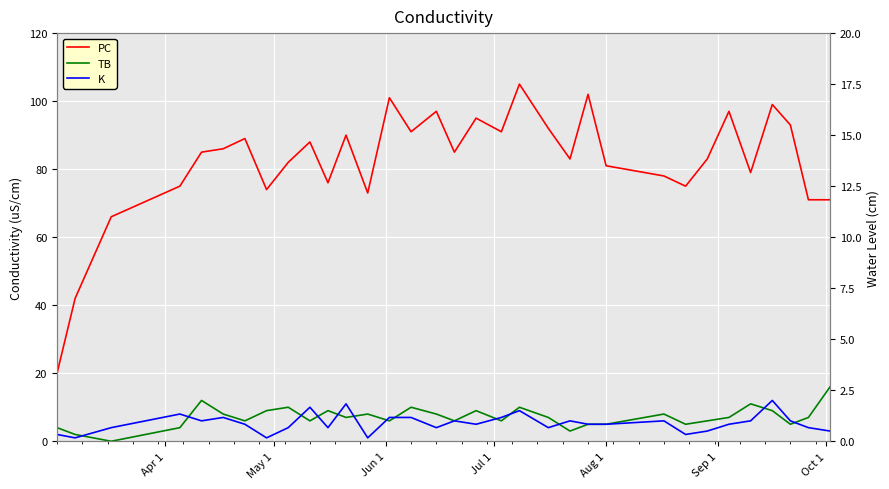

Reading left to right, what are all the values shown in this chart?

PC: 20	42	66	75	85	86	89	74	82	88	76	90	73	101	91	97	85	95	91	105	92	83	102	81	78	75	83	97	79	99	93	71	71
TB: 4	2	0	4	12	8	6	9	10	6	9	7	8	6	10	8	6	9	6	10	7	3	5	5	8	5	6	7	11	9	5	7	16
K: 2	1	4	8	6	7	5	1	4	10	4	11	1	7	7	4	6	5	7	9	4	6	5	5	6	2	3	5	6	12	6	4	3